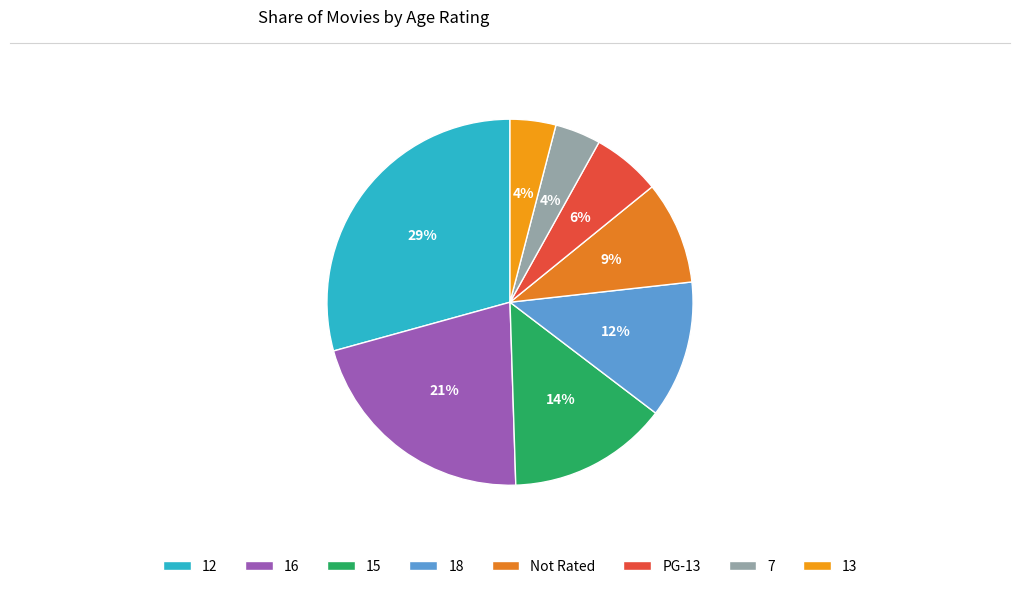

What is the largest slice in the pie chart?

12